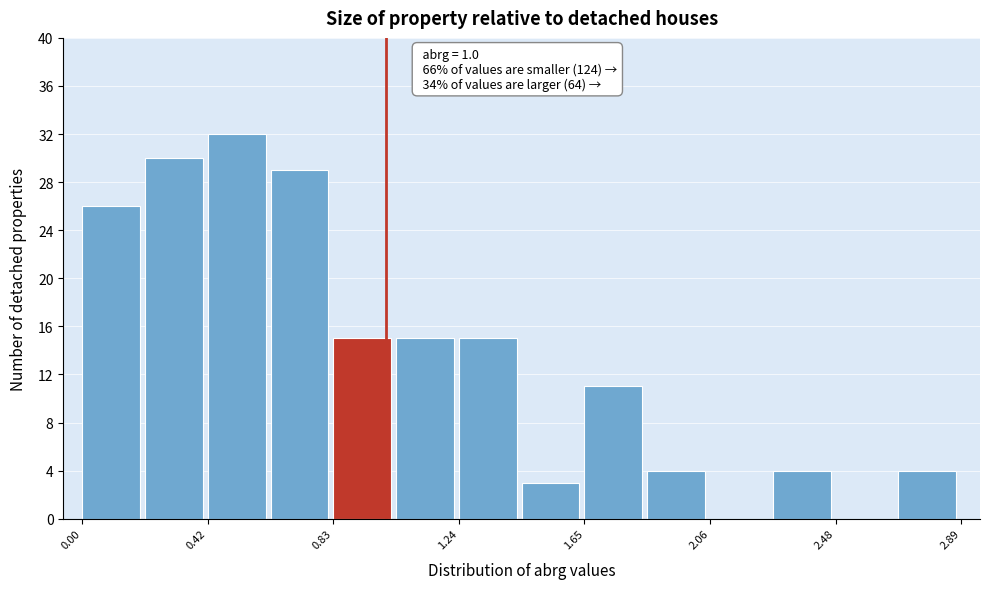

Which range on the x-axis has the tallest bar?

0.40 to 0.60